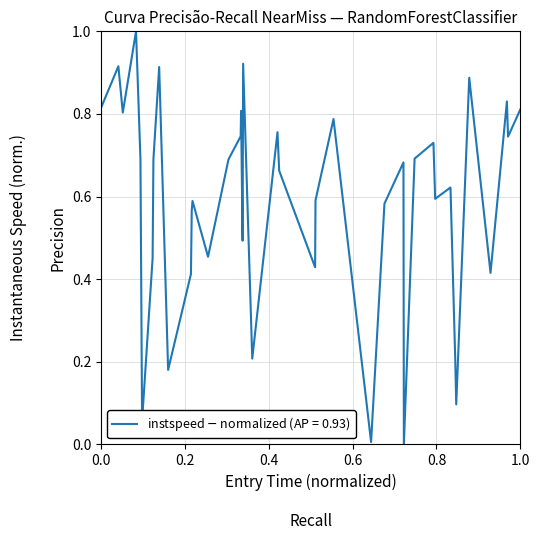

How many positive values are there?

39